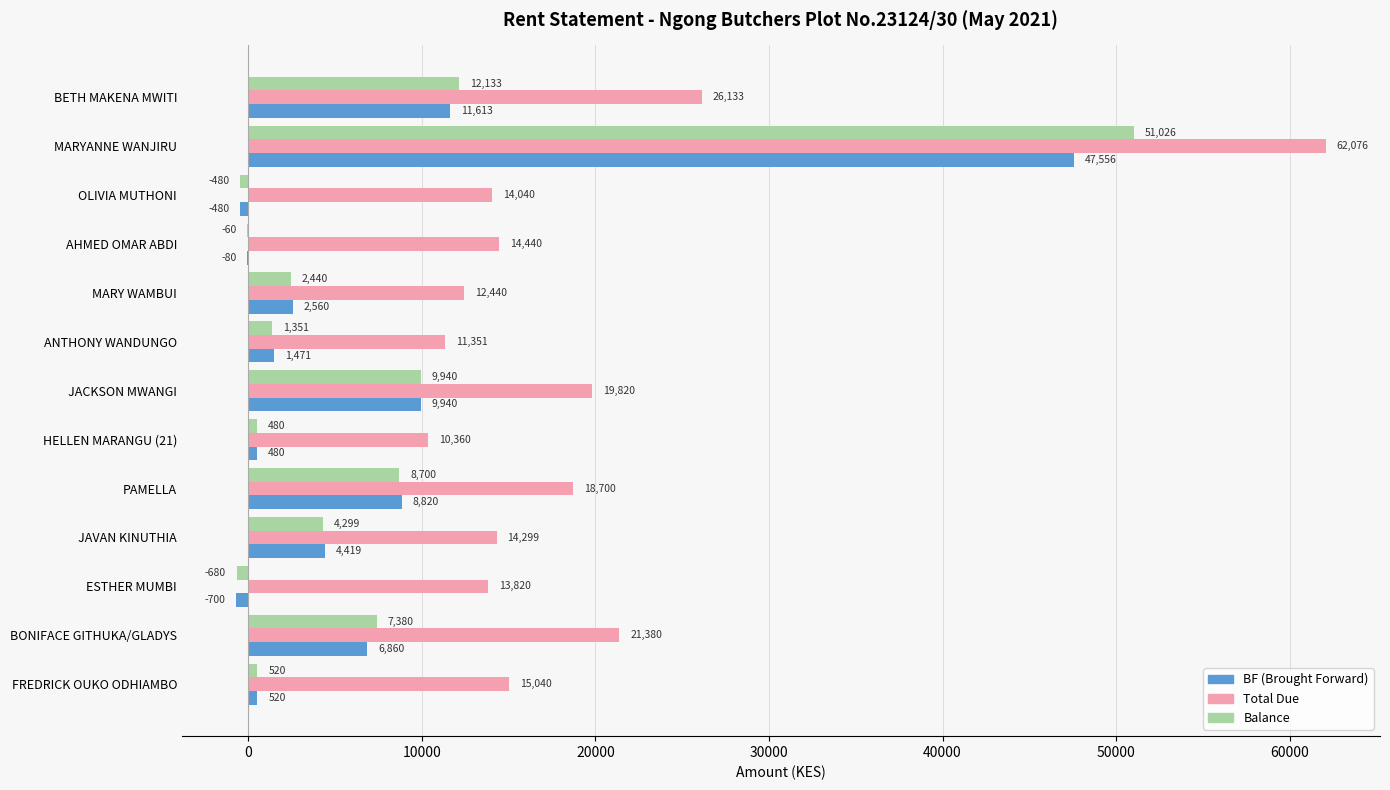

What are all the series names shown in the legend?

BF (Brought Forward), Total Due, Balance